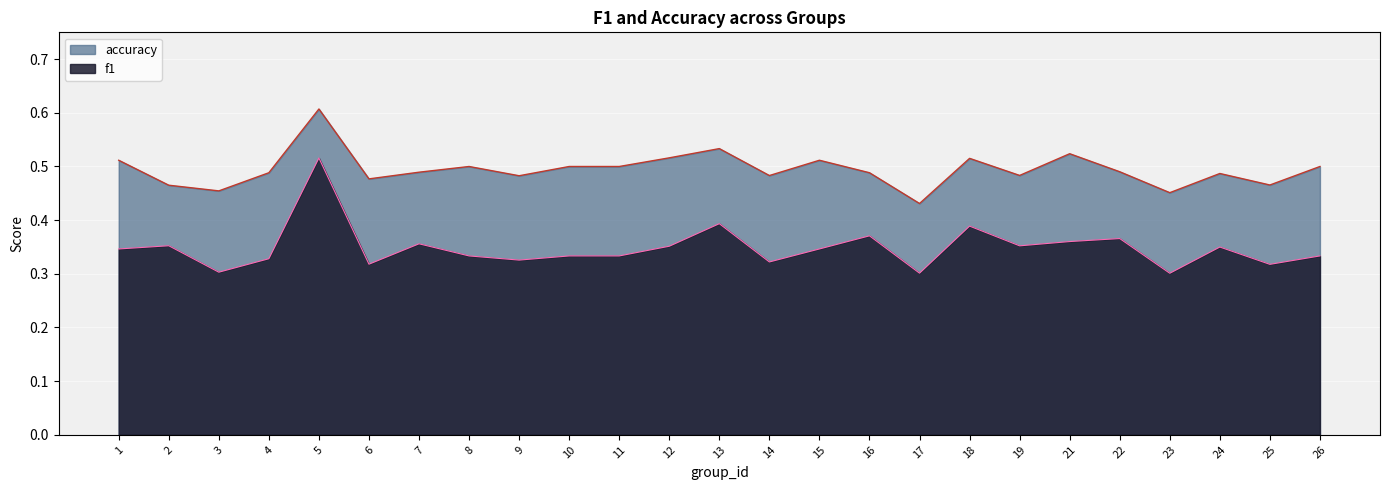

Which series has the largest total across all categories?

accuracy